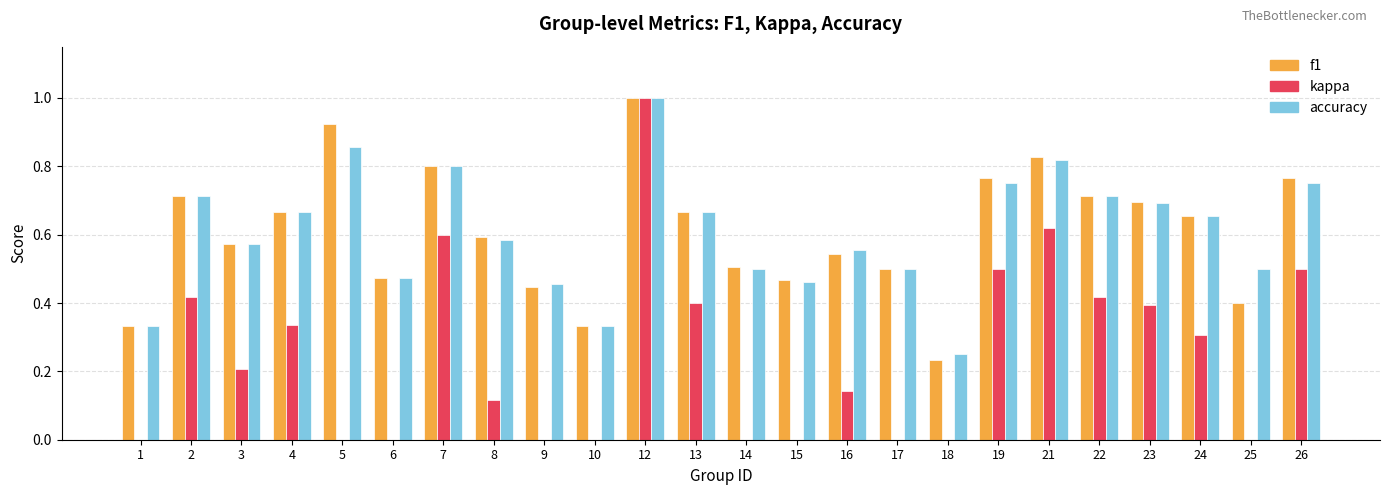

Count the number of categories in the chart.

24